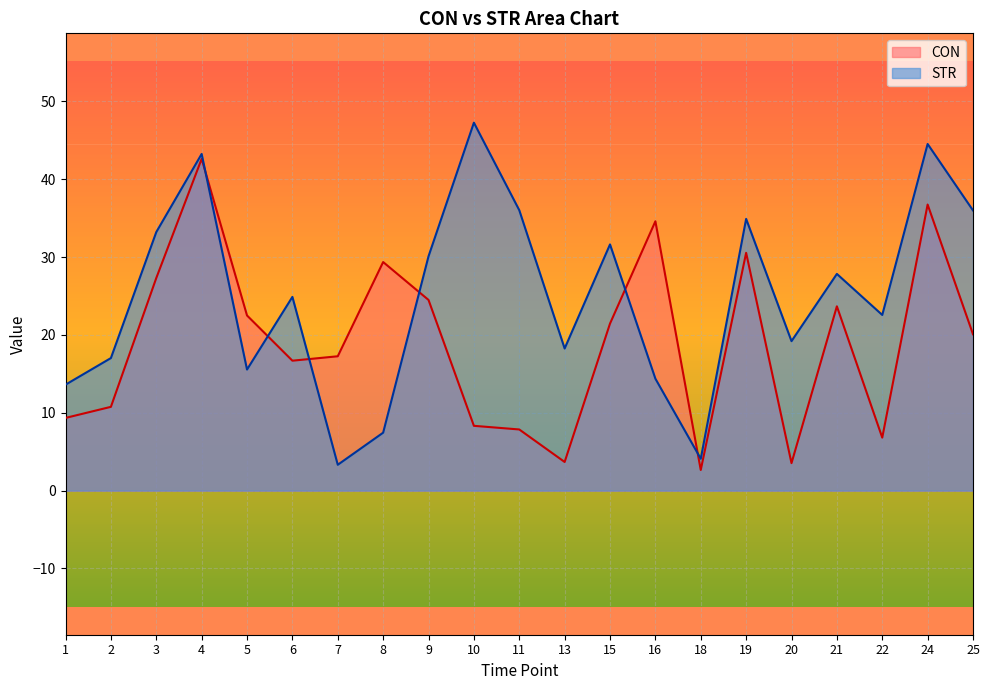

True or false: CON has more than 2 interior local peaks.

True